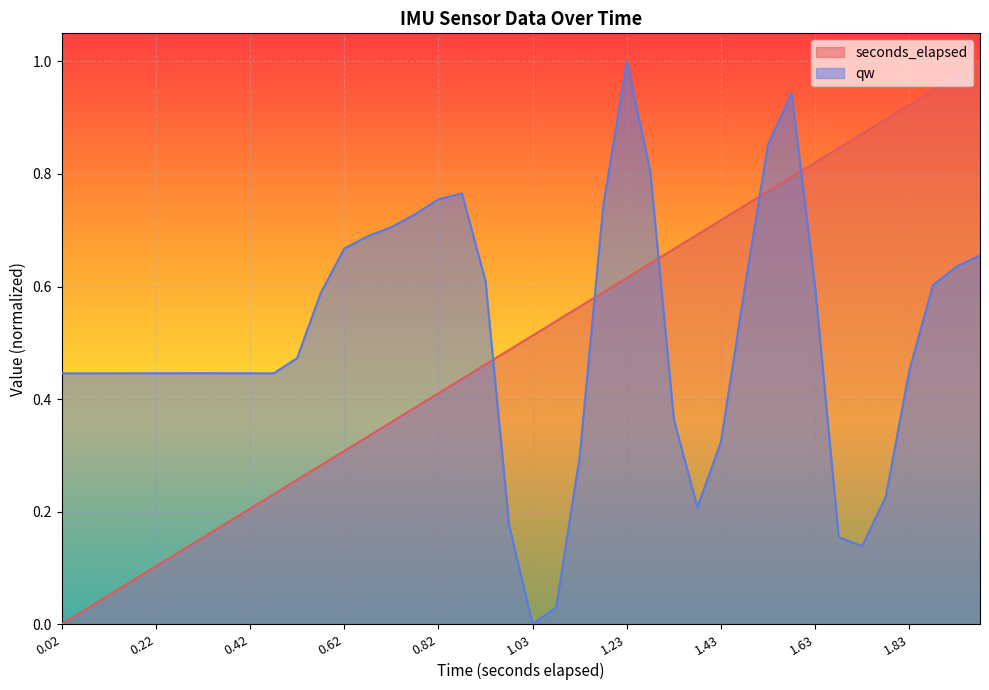

True or false: qw has more than 2 interior local peaks.

True